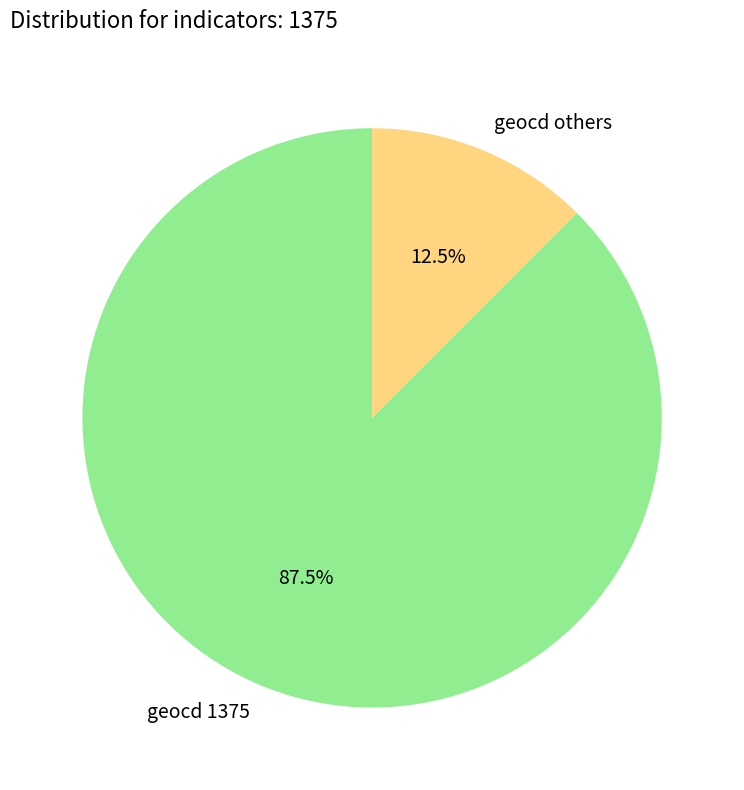

Between geocd others and geocd 1375, which is larger?

geocd 1375